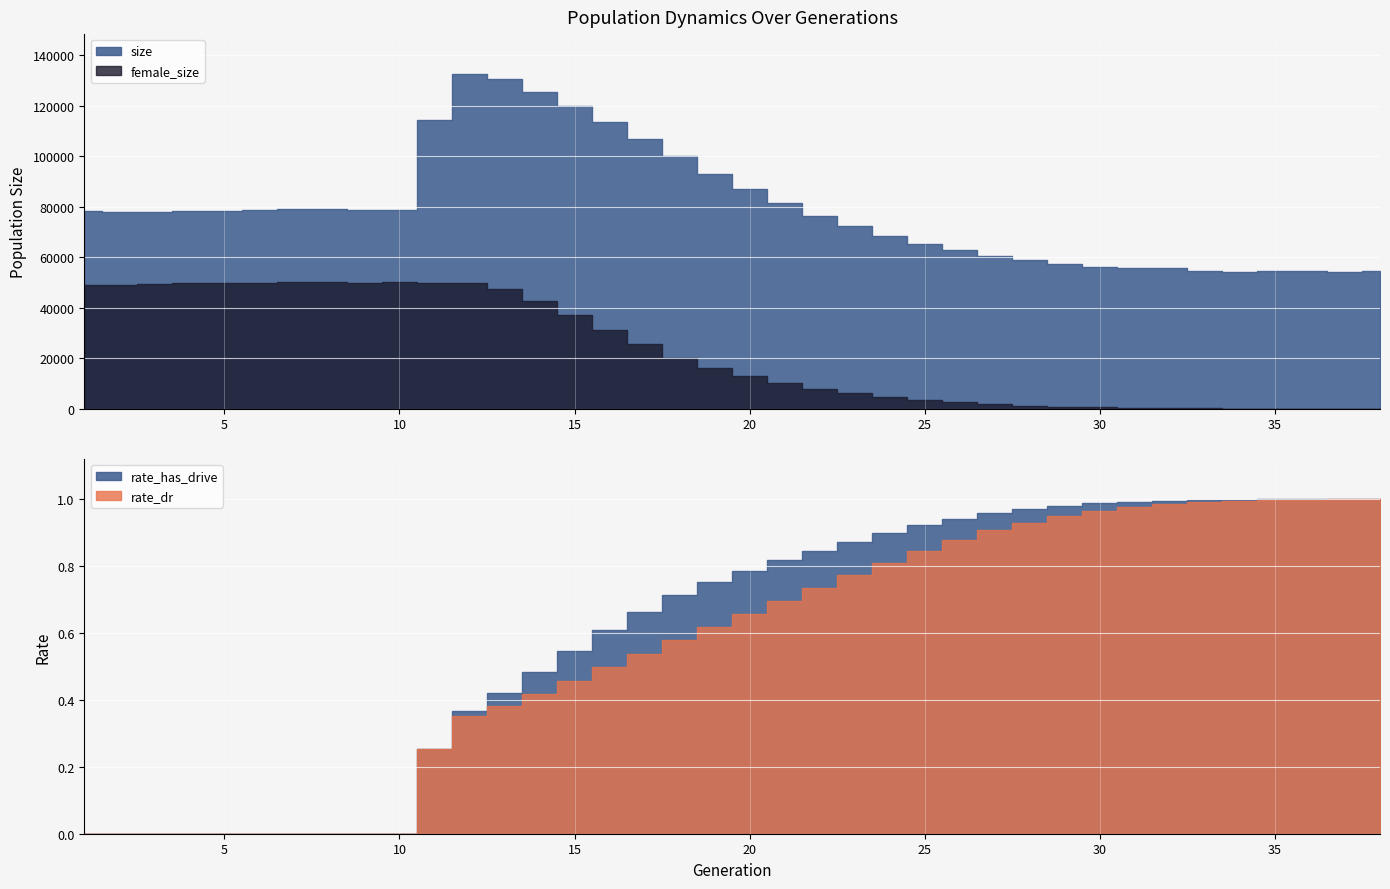

List the series in order of their peak value, lowest first.

rate_dr, rate_has_drive, female_size, size